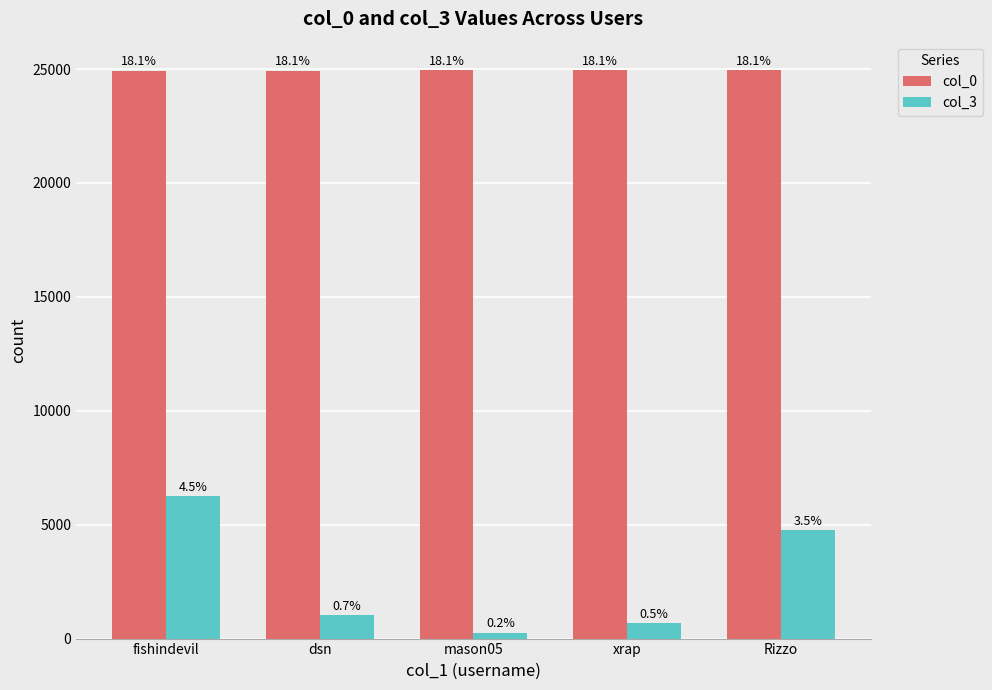

Is the value of col_0 at dsn greater than the value of col_3 at fishindevil?

Yes